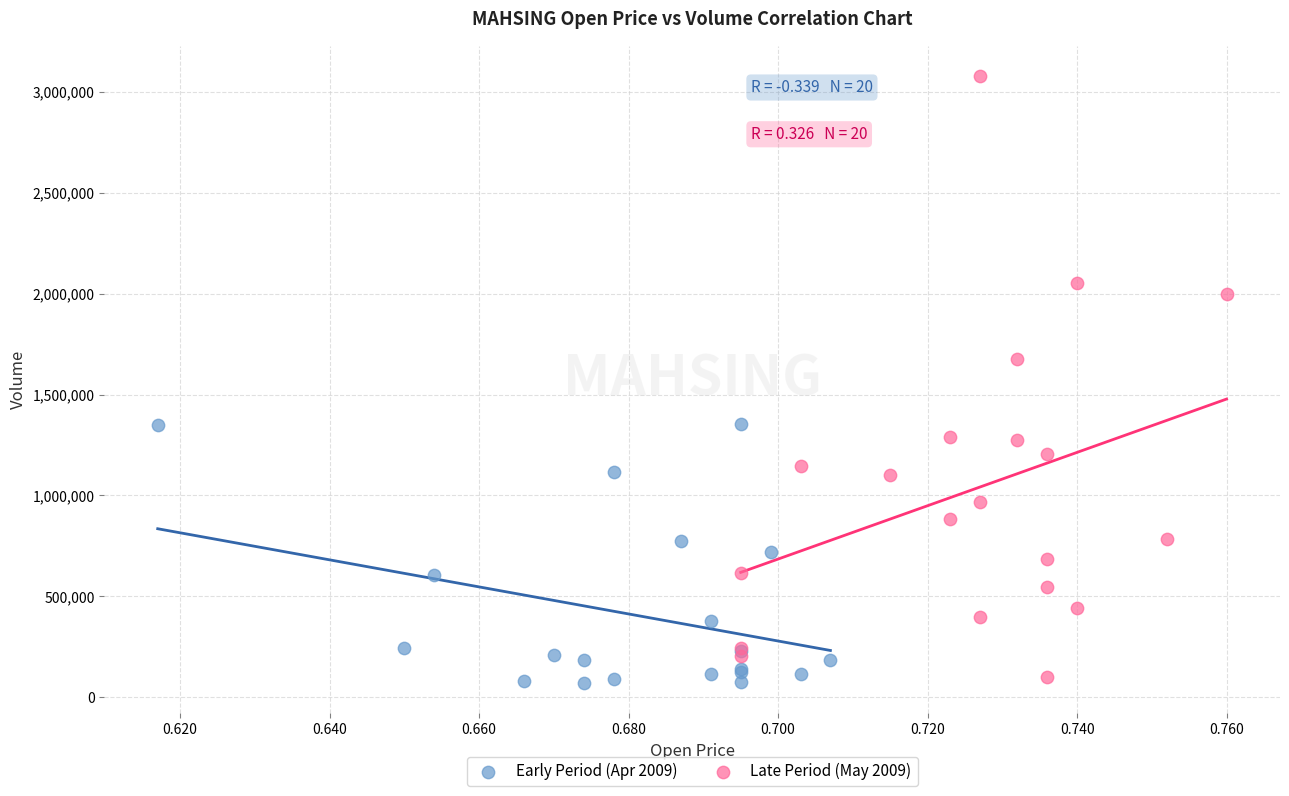

Which series has the widest spread of Y values?

Late Period (May 2009)